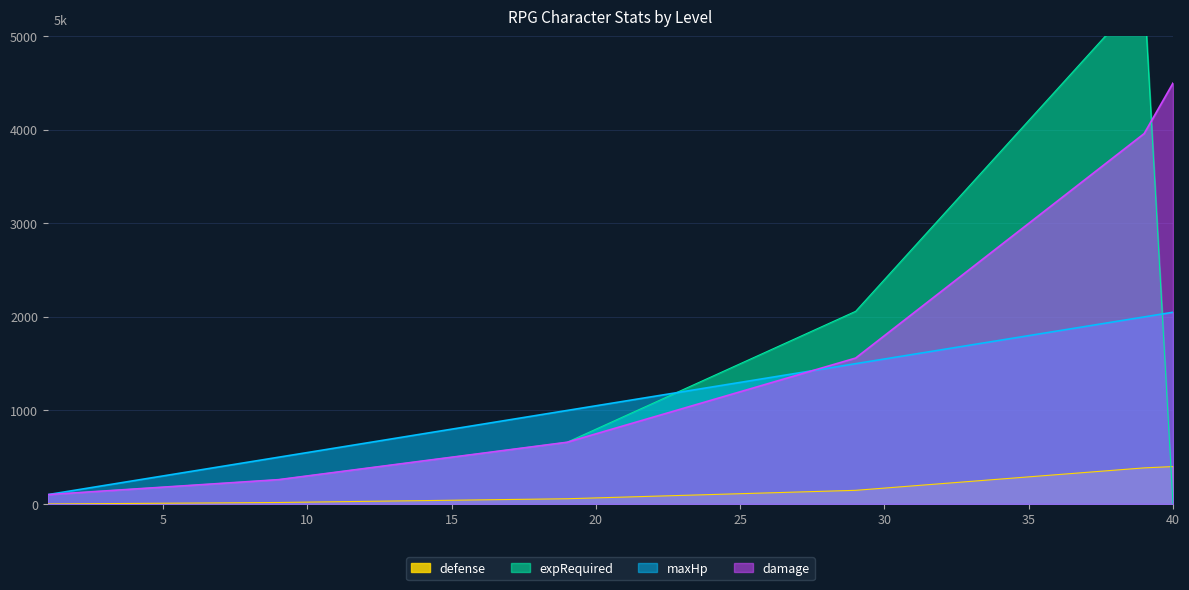

Is it true that expRequired equals 350 at 6?

False